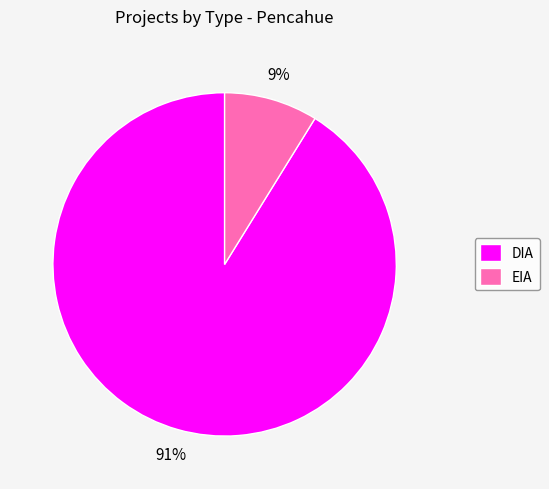

What percentage is the EIA slice, to the nearest percent?

9%